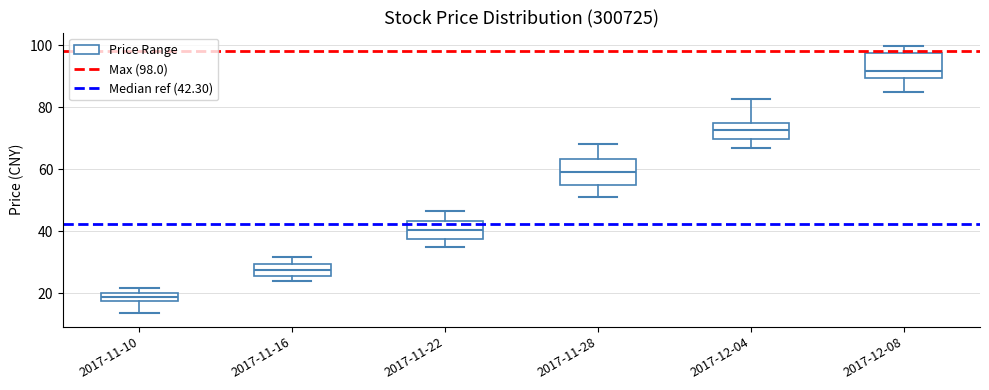

Where does the lower whisker of the box for 2017-12-04 end on the y-axis? The values are not printed on the chart, so give them approximately, as read against the axis.

68